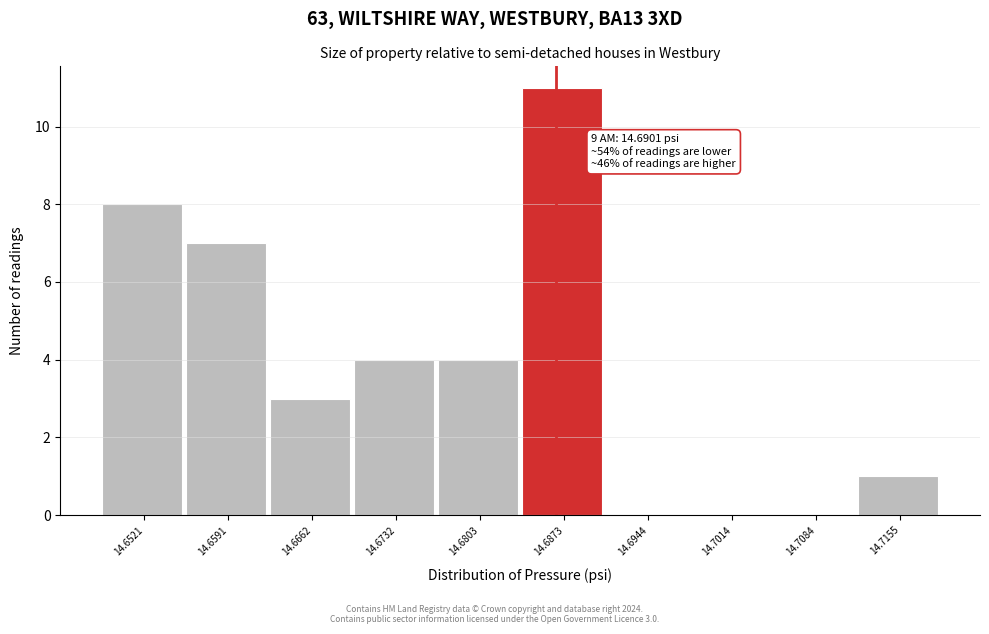

Reading left to right, list all the values displayed in this chart.

14.6521=8	14.6591=7	14.6662=3	14.6732=4	14.6803=4	14.6873=11	14.6944=0	14.7014=0	14.7084=0	14.7155=1